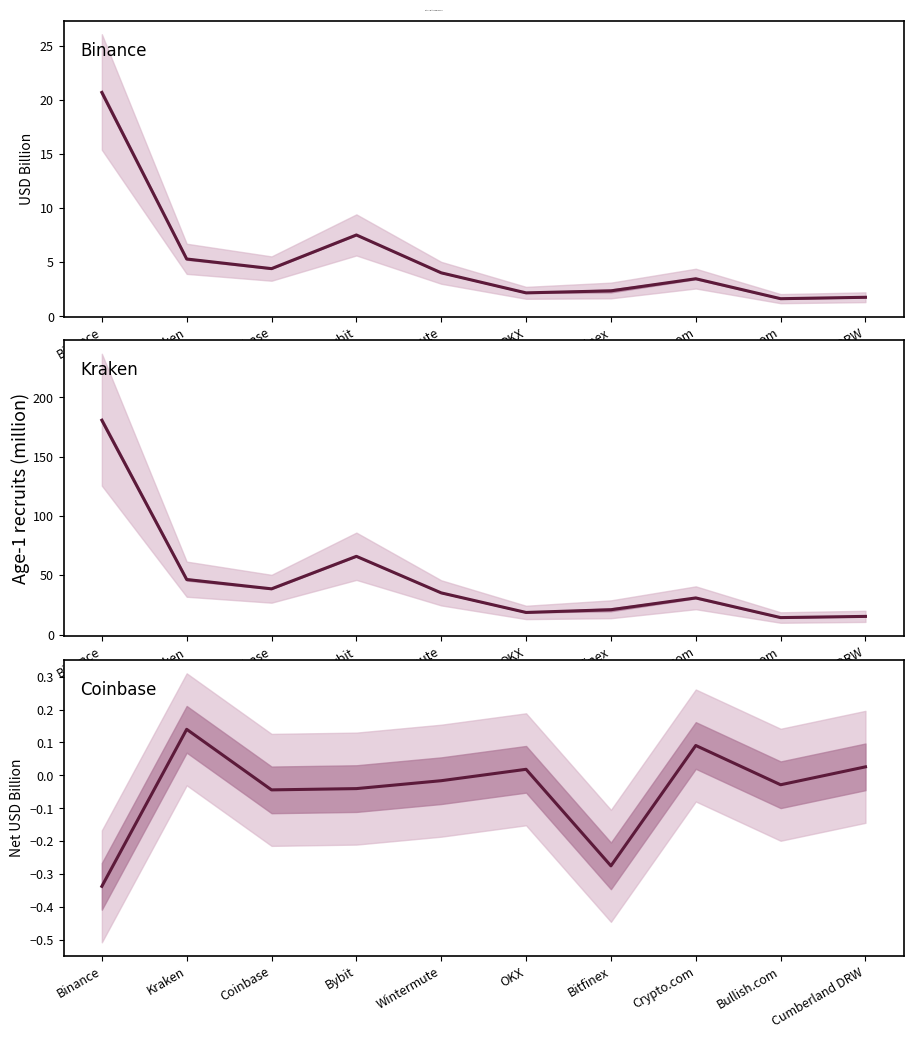

How many data points does each series have?

10